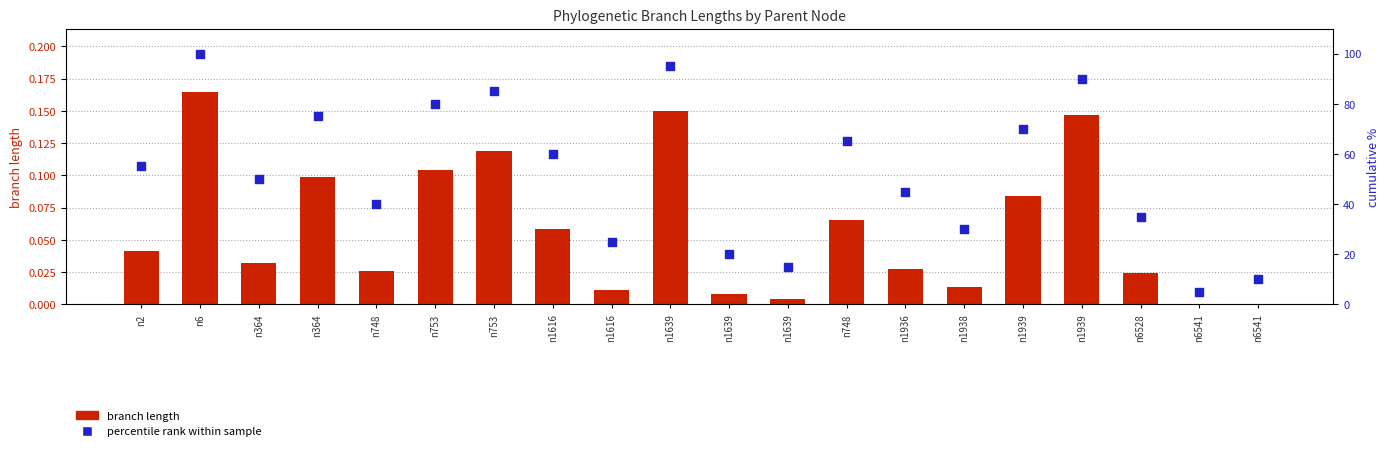

Is the value of branch length at n1939 greater than the value of percentile rank within sample at n364?

No